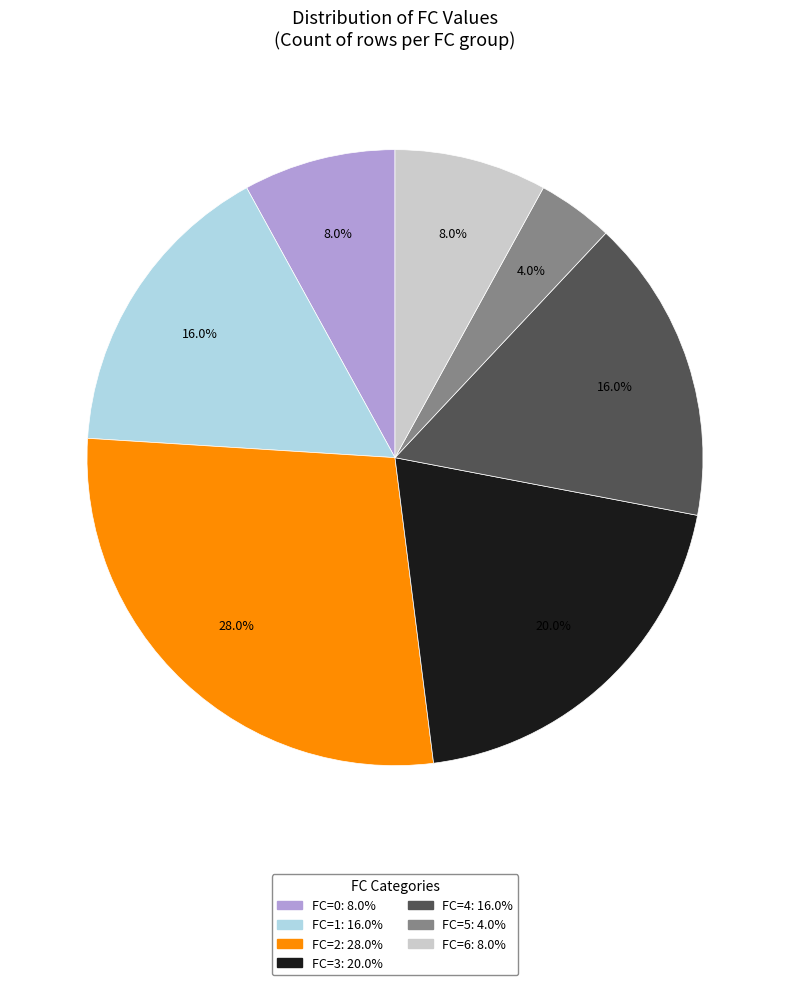

Which slice is the smallest?

FC=5